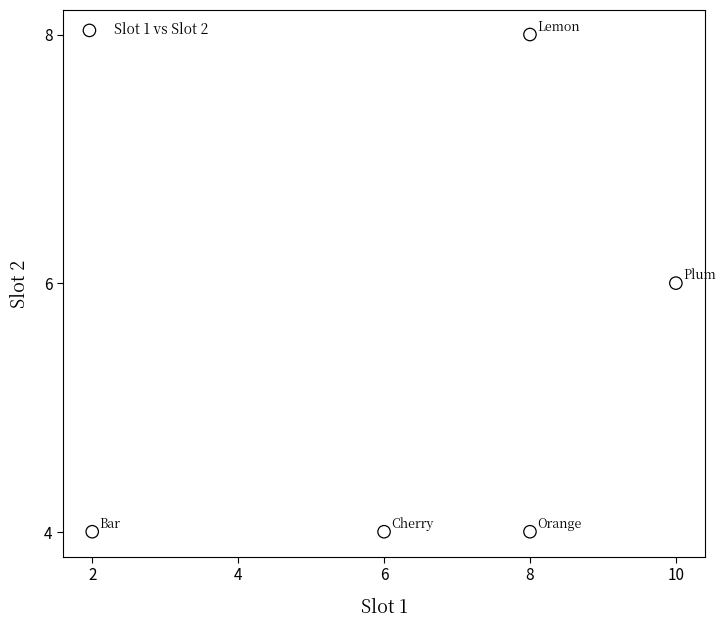

What is the range of Y values (max minus min)?

4